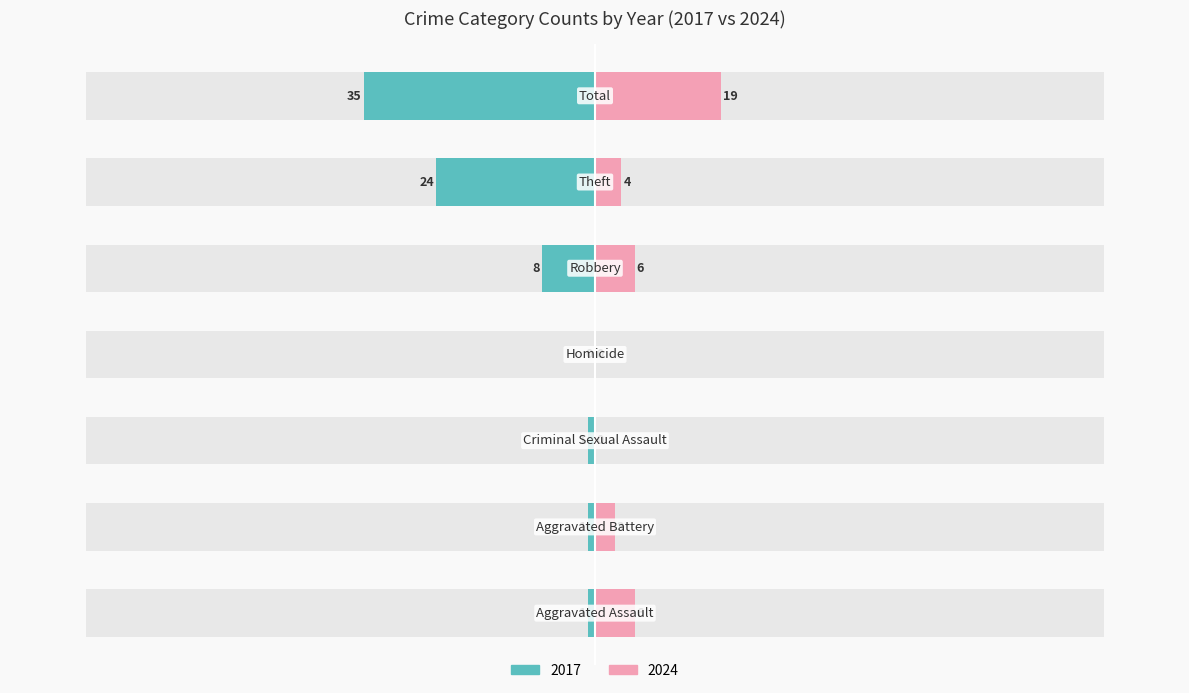

What is the label of the 5th bar from the right?

Criminal Sexual Assault